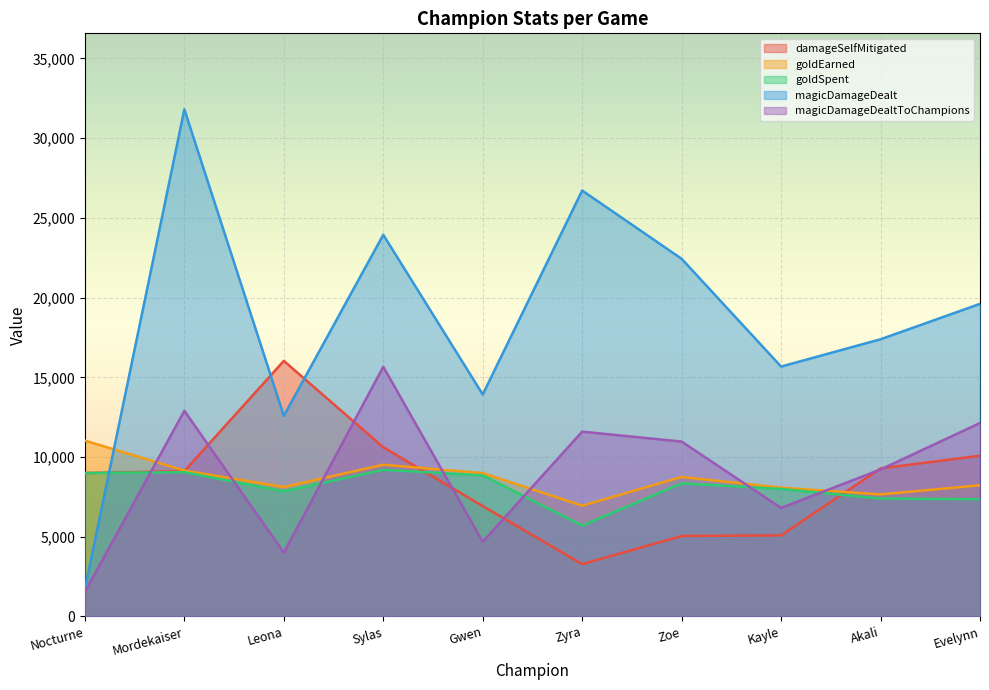

What is the minimum value shown in the chart?

1542